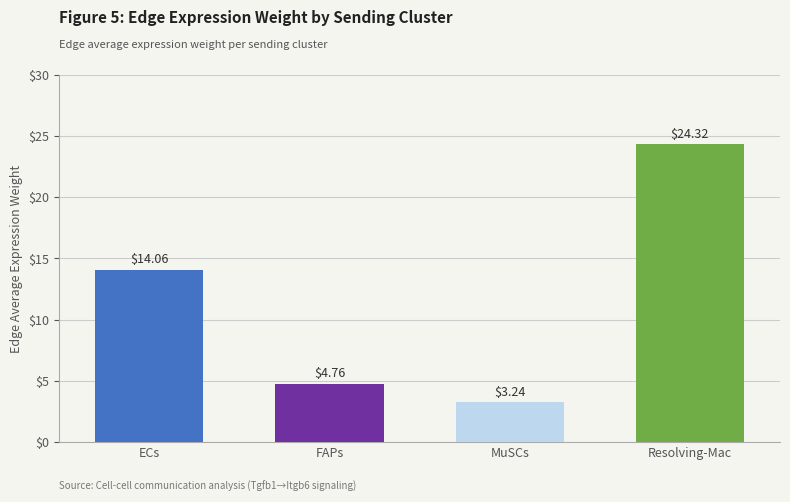

What is the difference between the maximum and minimum values?

21.1